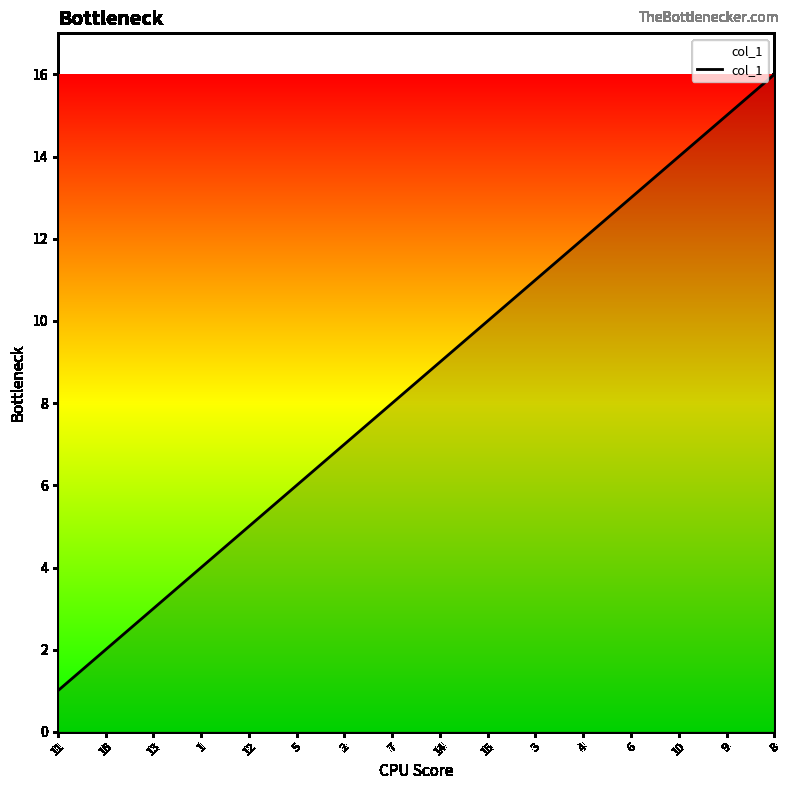

Rank the categories by value from highest to lowest.

8, 9, 10, 6, 4, 3, 15, 14, 7, 2, 5, 12, 1, 13, 16, 11